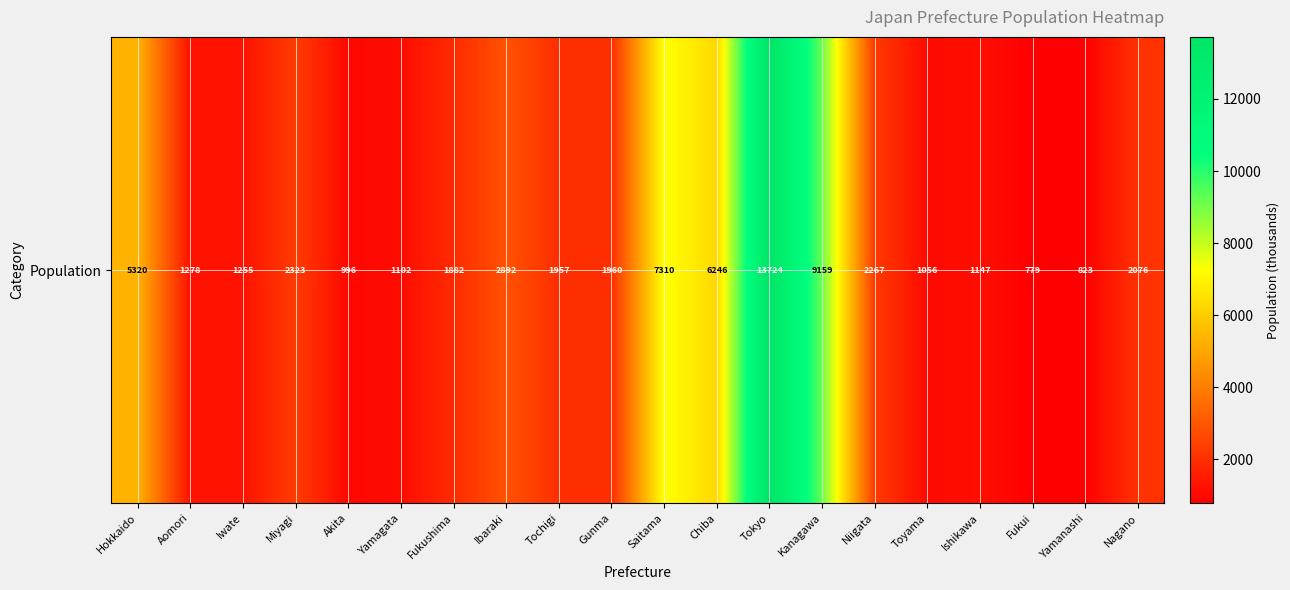

Which label corresponds to the smallest value in the chart?

Fukui